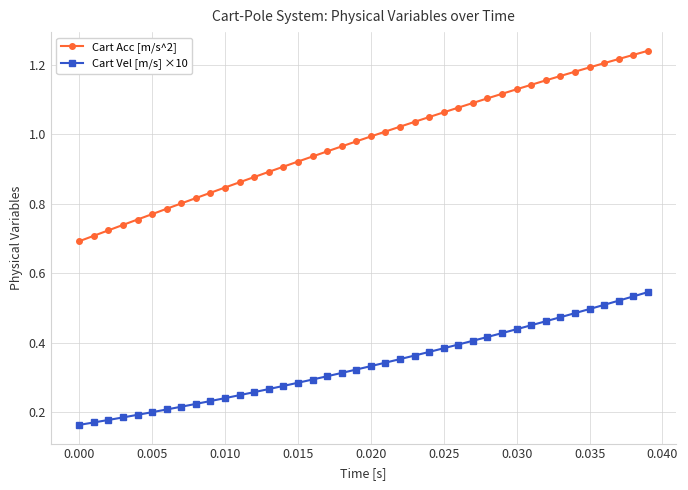

True or false: Cart Acc [m/s^2] and Cart Vel [m/s] ×10 cross at least once.

False